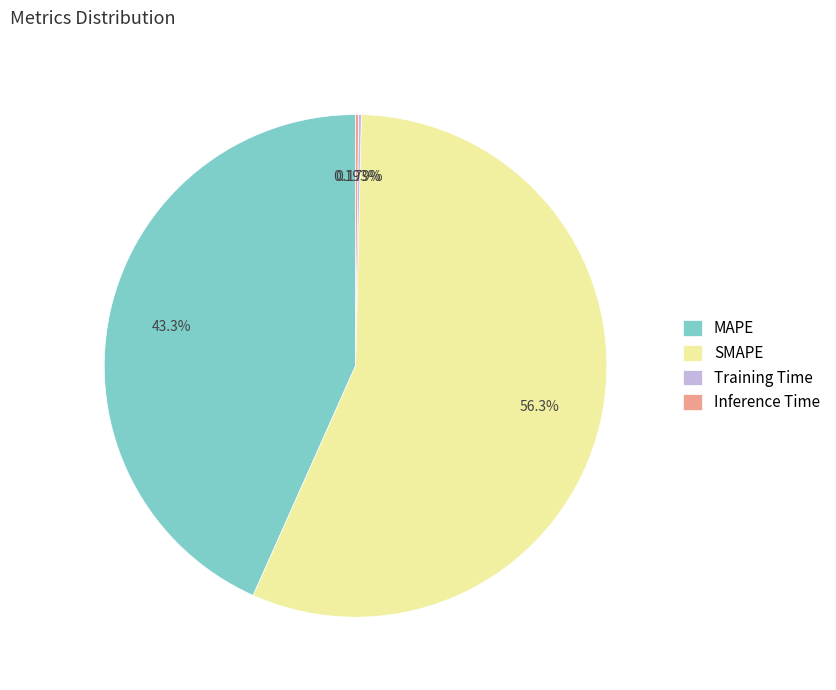

What is the ratio of the value at SMAPE to the value at MAPE?

1.3